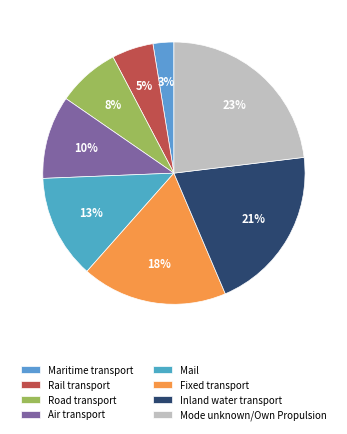

What is the largest slice in the pie chart?

Mode unknown/Own Propulsion